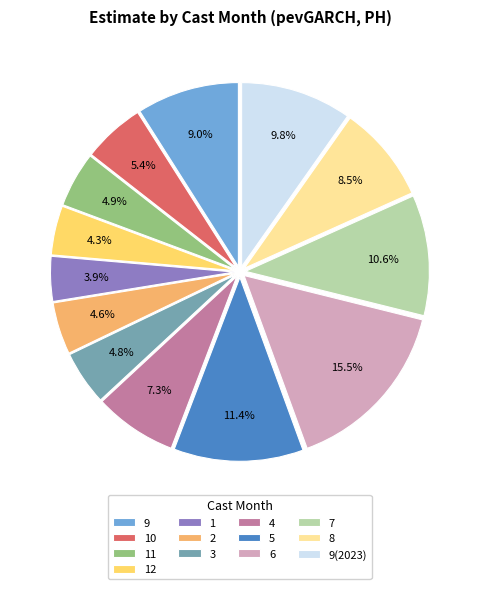

To the nearest percent, what percentage of the pie is 4?

7%